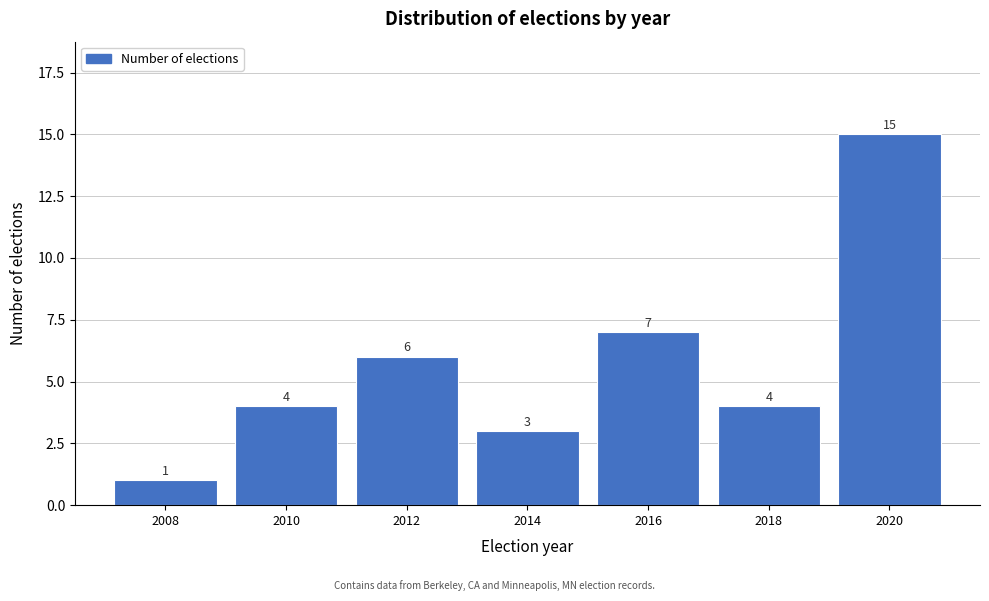

Reading left to right, transcribe all the data shown in this chart.

1	4	6	3	7	4	15